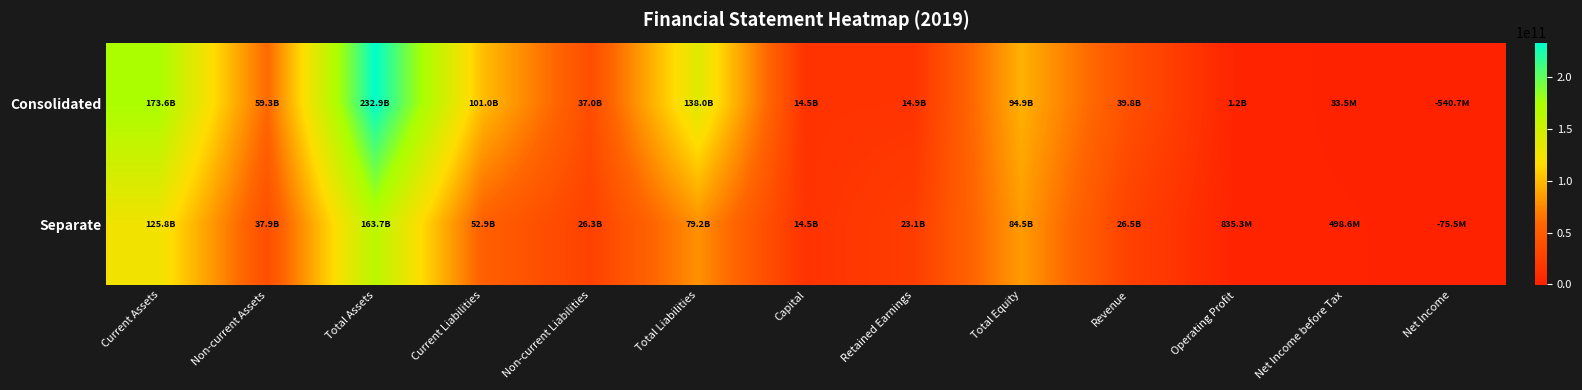

What is the spread (max minus min) of values at Non-current Assets?

21406528363